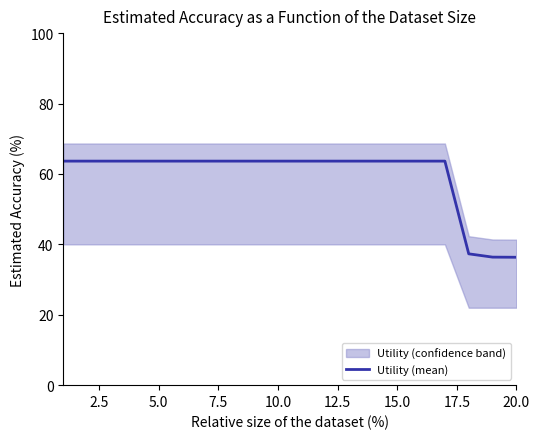

The Utility (mean) series shows 113.5 at 5.0. True or false?

False